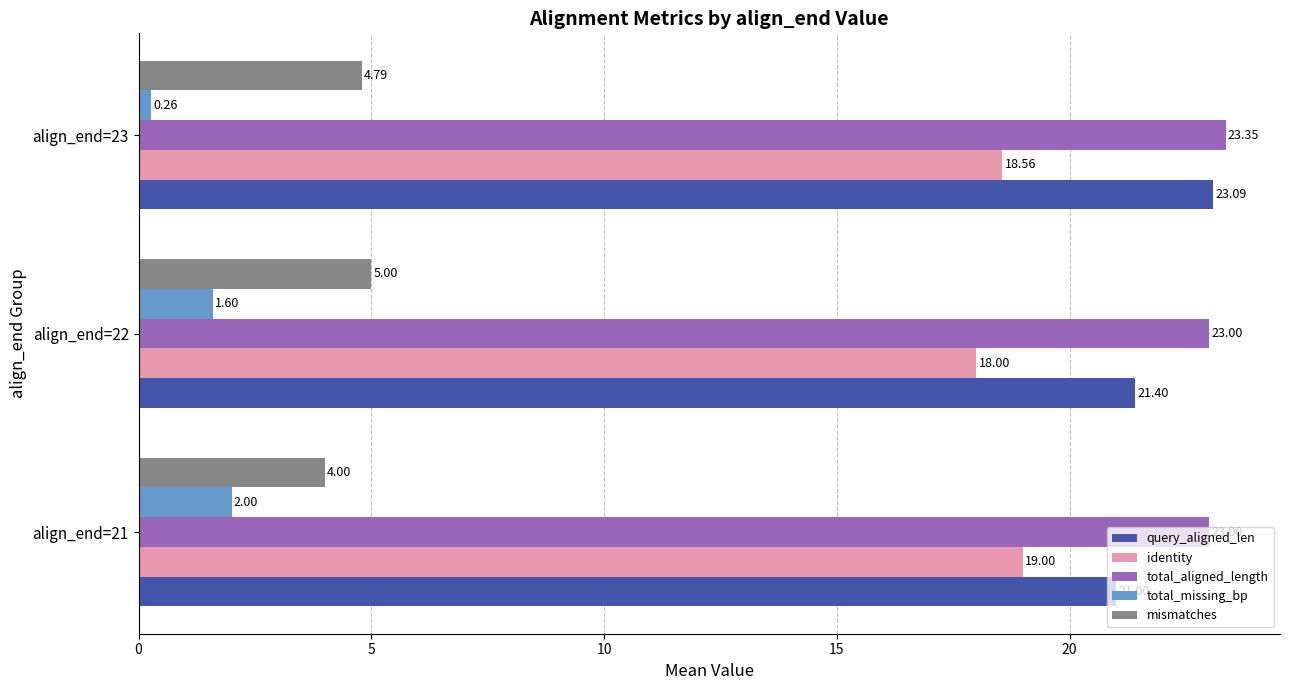

Is the value of identity at align_end=23 greater than the value of mismatches at align_end=21?

Yes